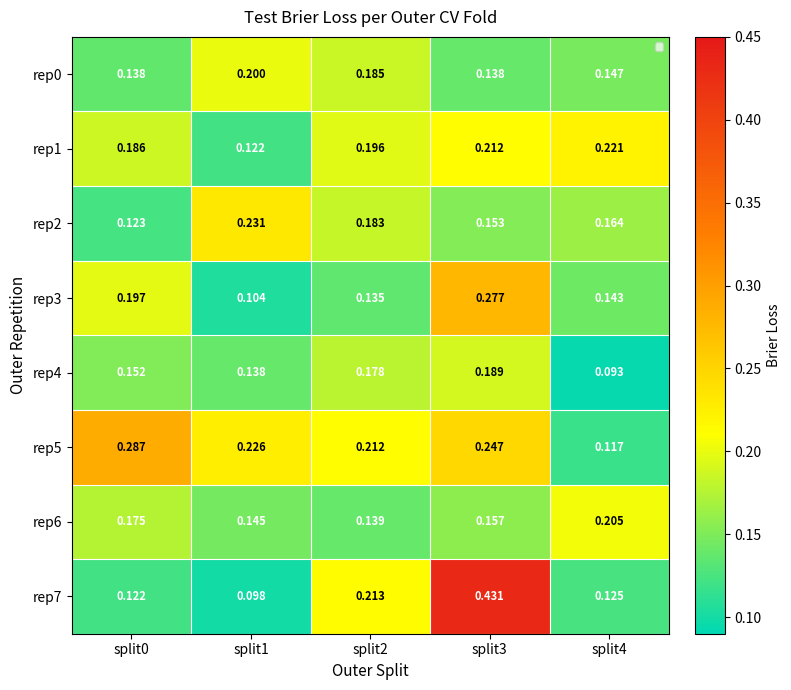

Is it true that rep4 equals 0.1 at split4?

False